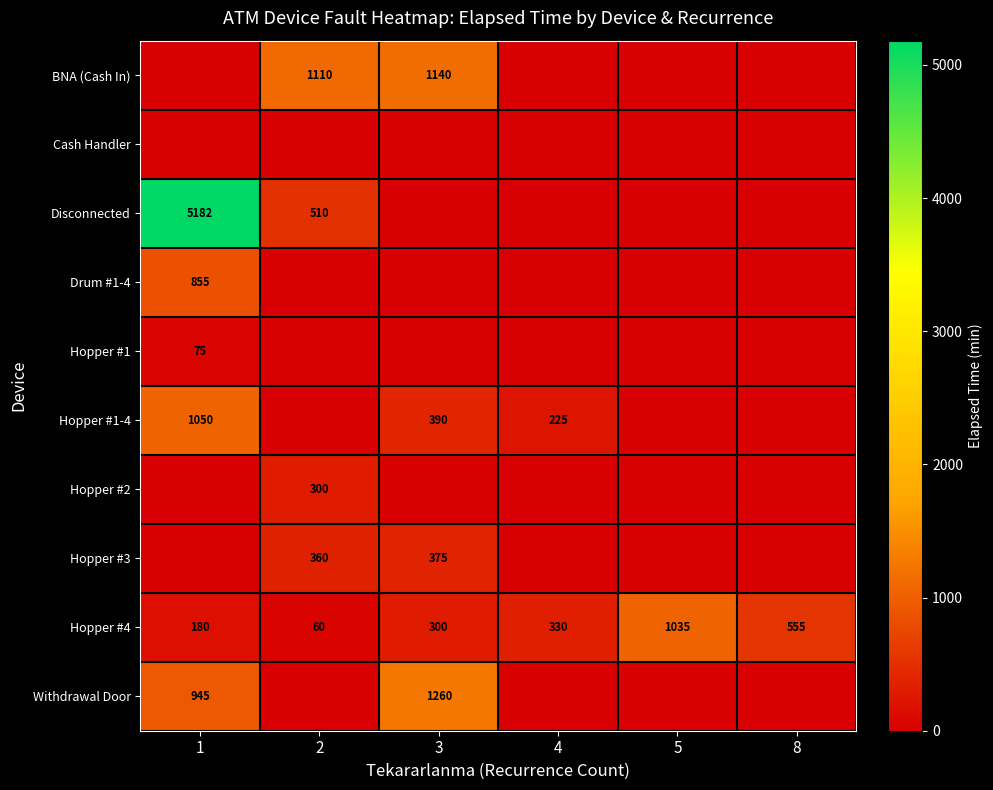

What is the difference between the Disconnected values at 1 and 2?

4672